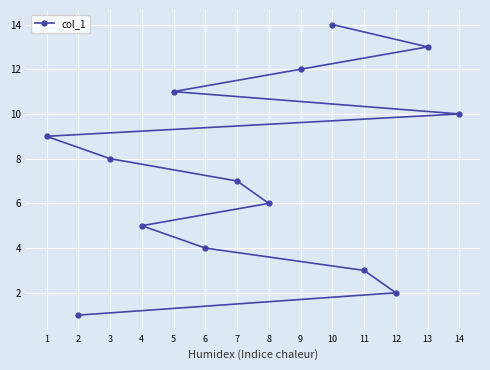

Approximately how many times larger is the value at 2 compared to 11?

0.3